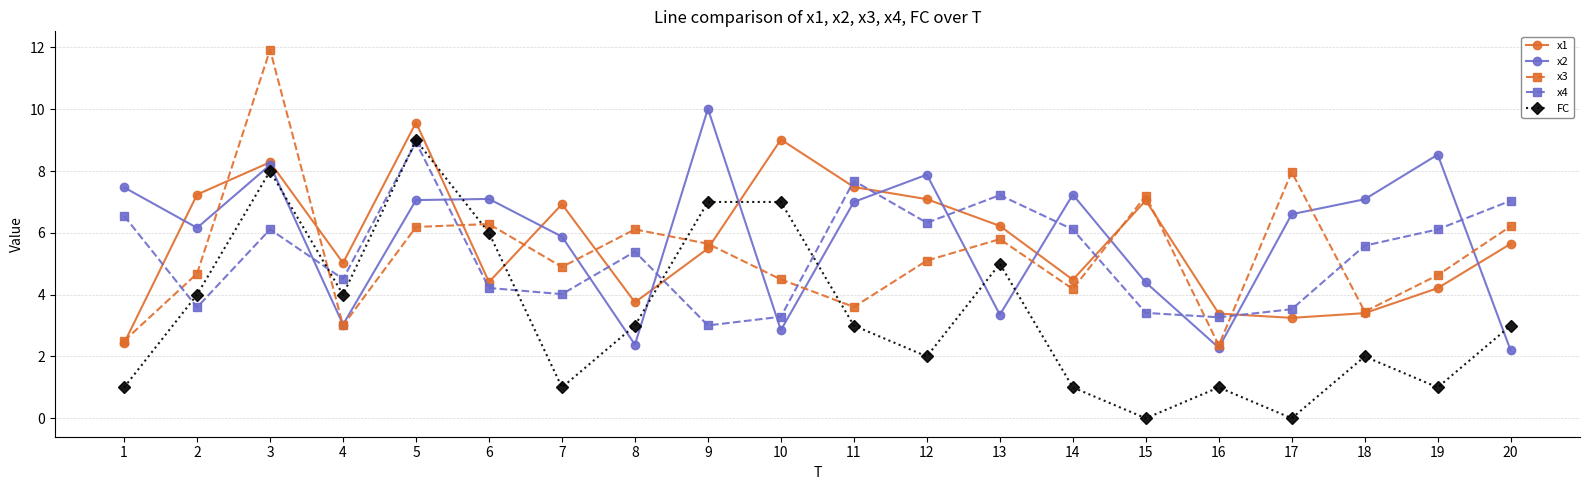

What is the difference between the x1 values at 16 and 20?

2.3